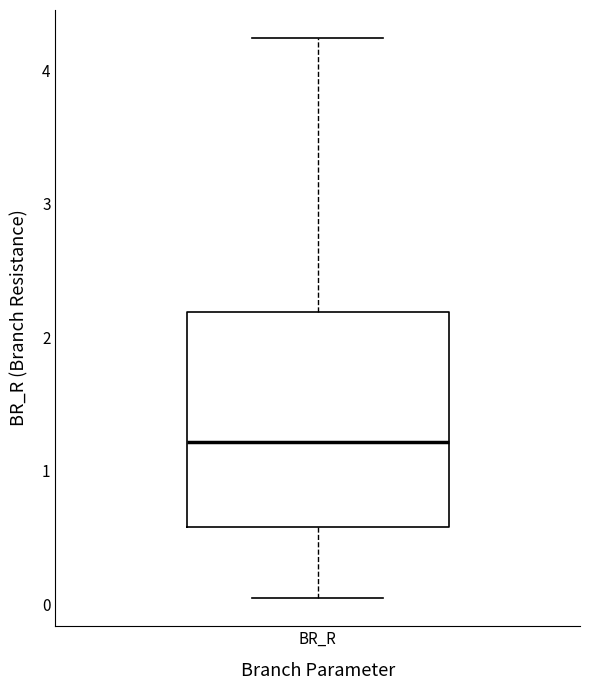

Read this box plot against the y-axis: the position of the median line, the range covered by the box, and the ends of both whiskers. The values are not printed on the chart, so give them approximately, as read against the axis.

median 1.2, box 0.6 to 2.2, whiskers 0.0 to 4.2